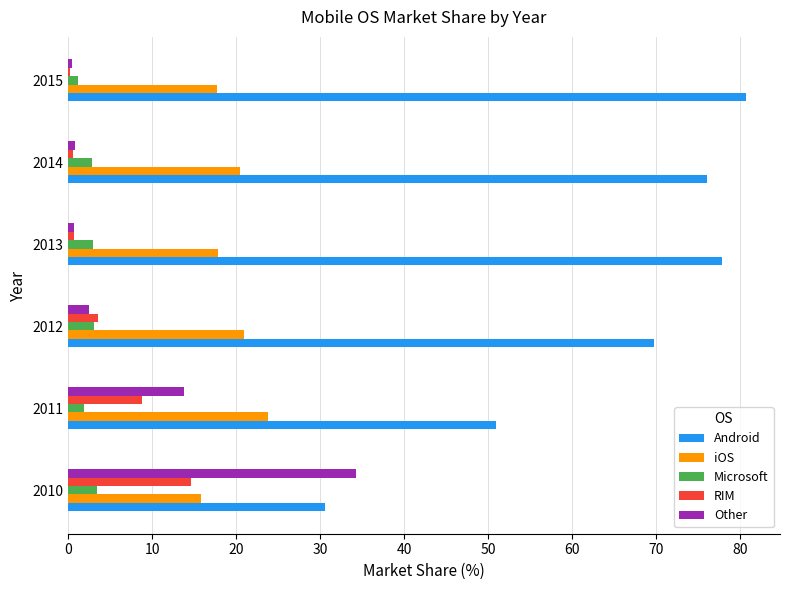

Which category has the highest value in the RIM series?

2010